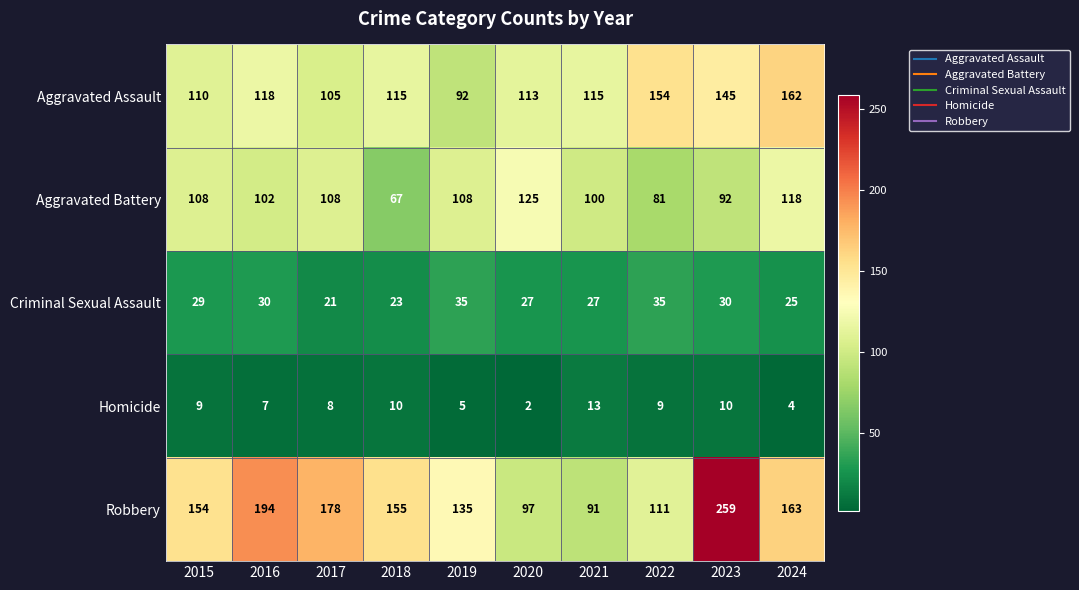

What is the sum of all Criminal Sexual Assault values?

282